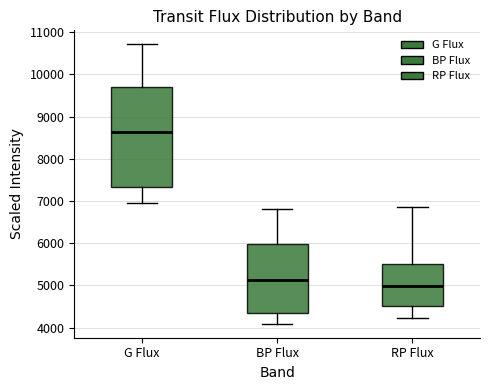

Which box is the tallest, from its lower edge to its upper edge?

G Flux